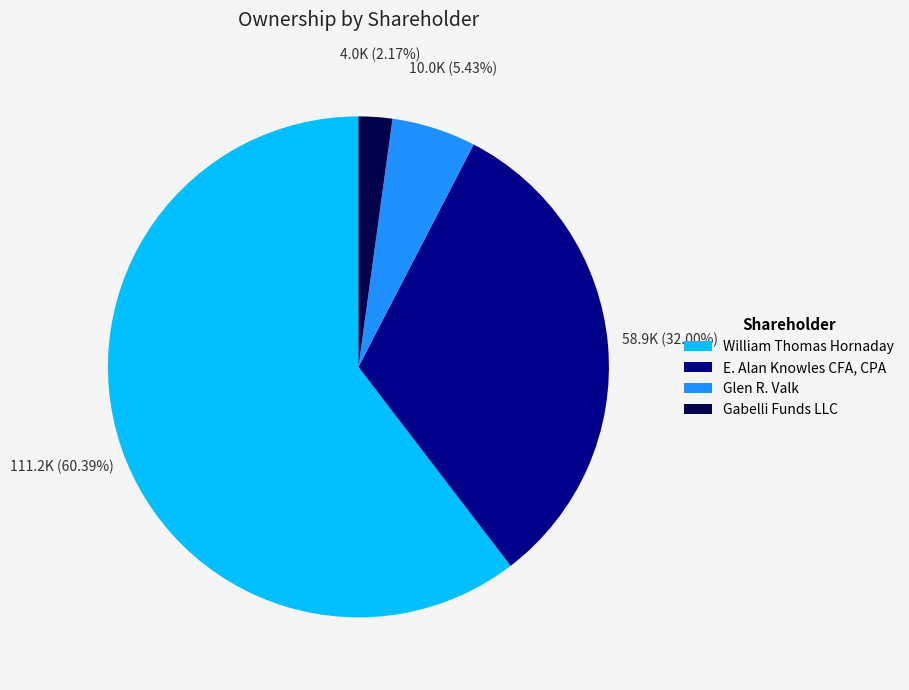

True or false: William Thomas Hornaday accounts for 46% of the total.

False